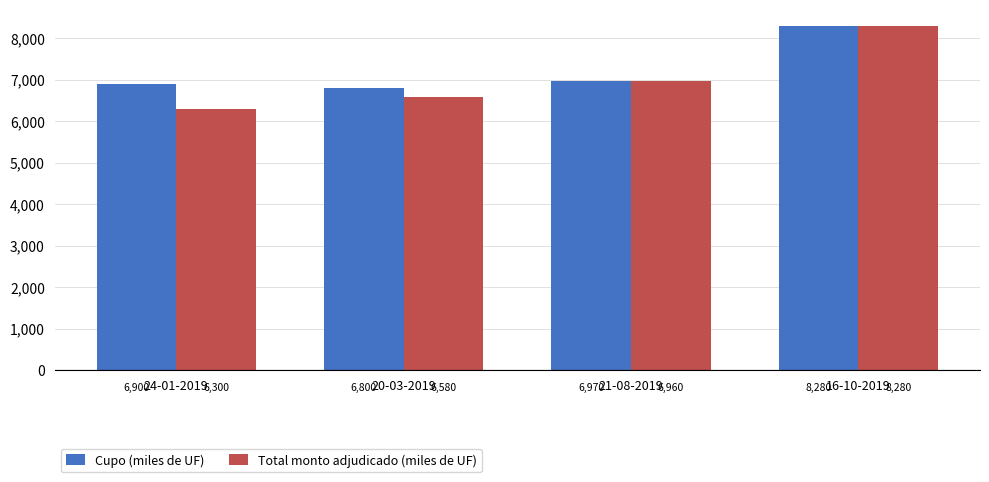

Rank the series at 21-08-2019 from highest to lowest value.

Cupo (miles de UF), Total monto adjudicado (miles de UF)